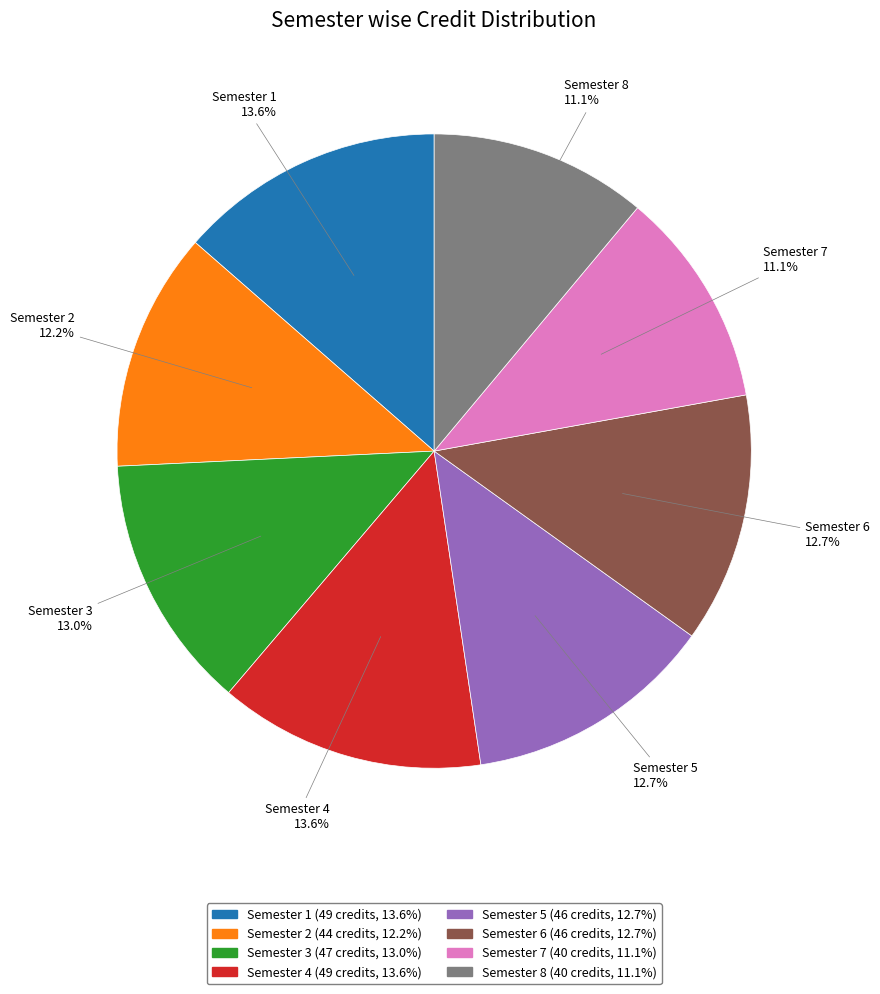

What is the ratio of the value at Semester 1 to the value at Semester 5?

1.1